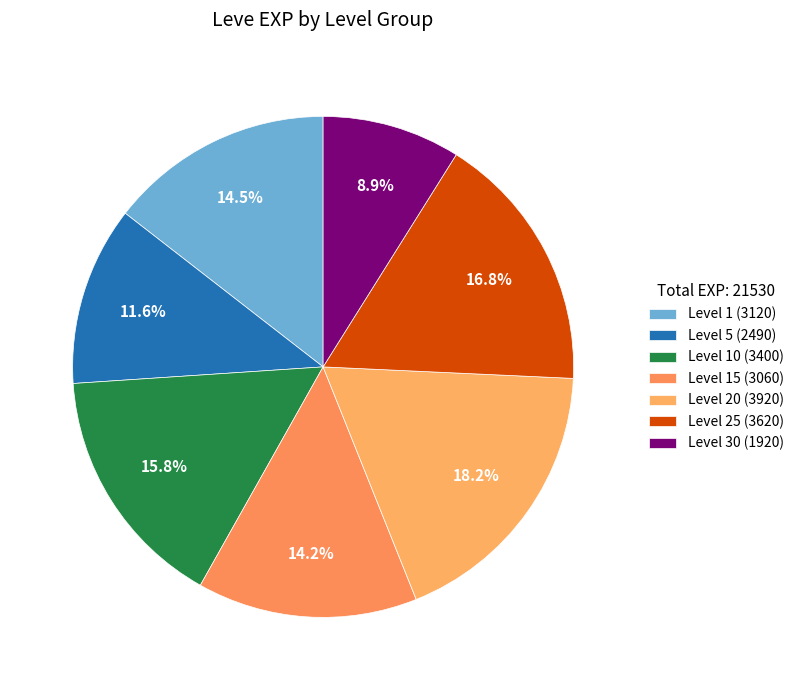

Count the number of slices in the pie.

7